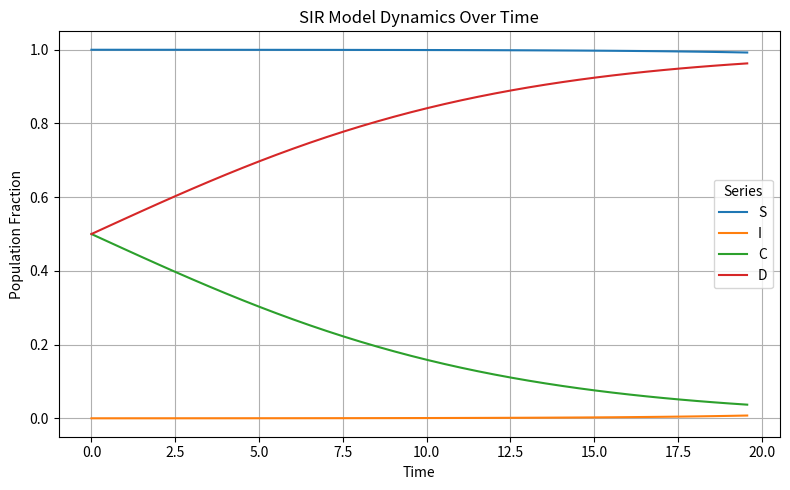

True or false: C and S intersect in this chart.

False